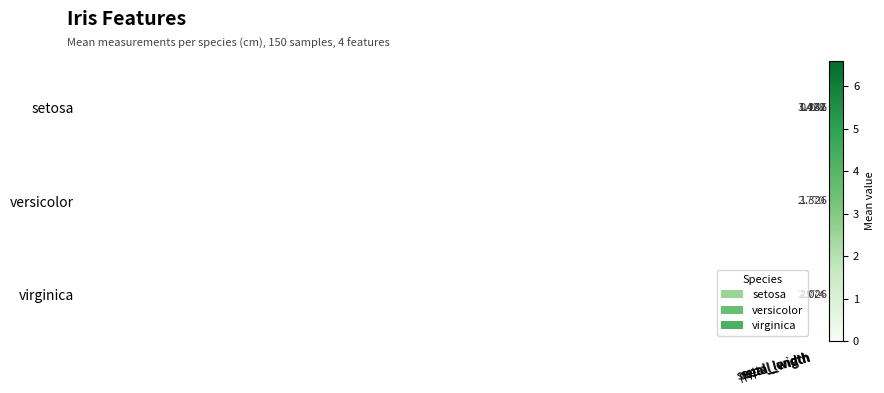

What is the maximum value shown in the chart?

6.6